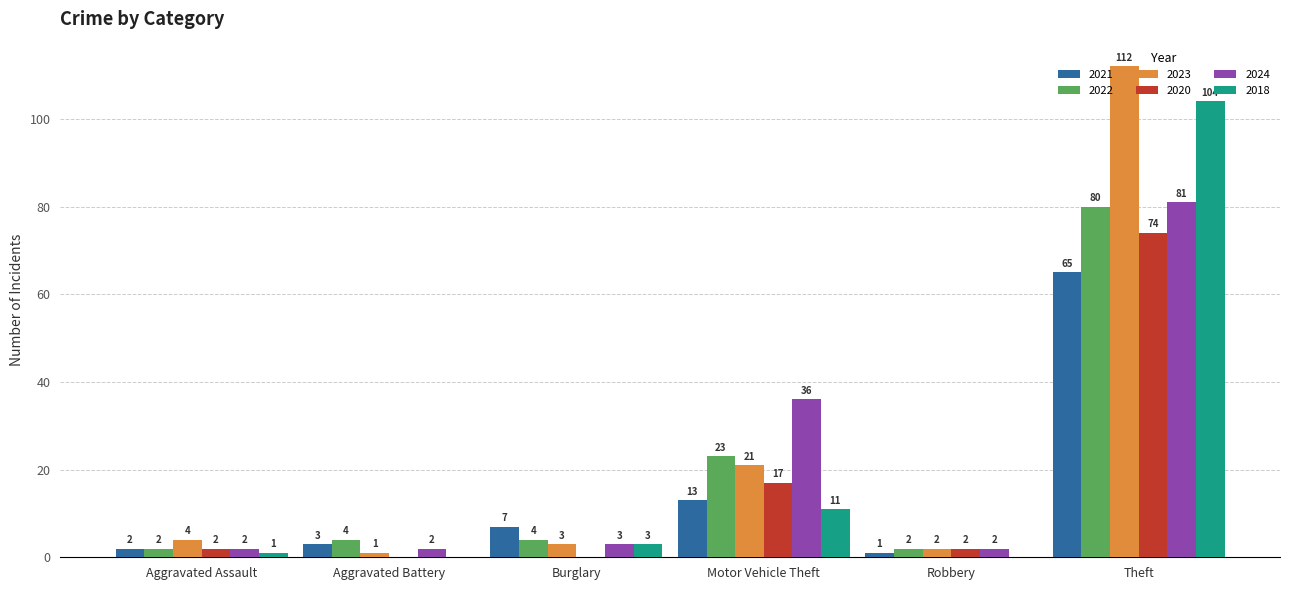

Which series has the widest spread of values?

2023